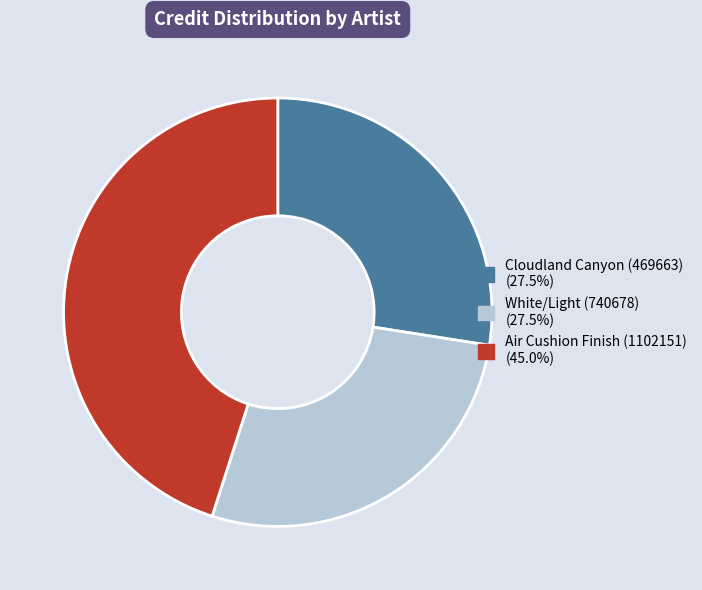

Which category has the biggest portion of the pie?

Air Cushion Finish (1102151)